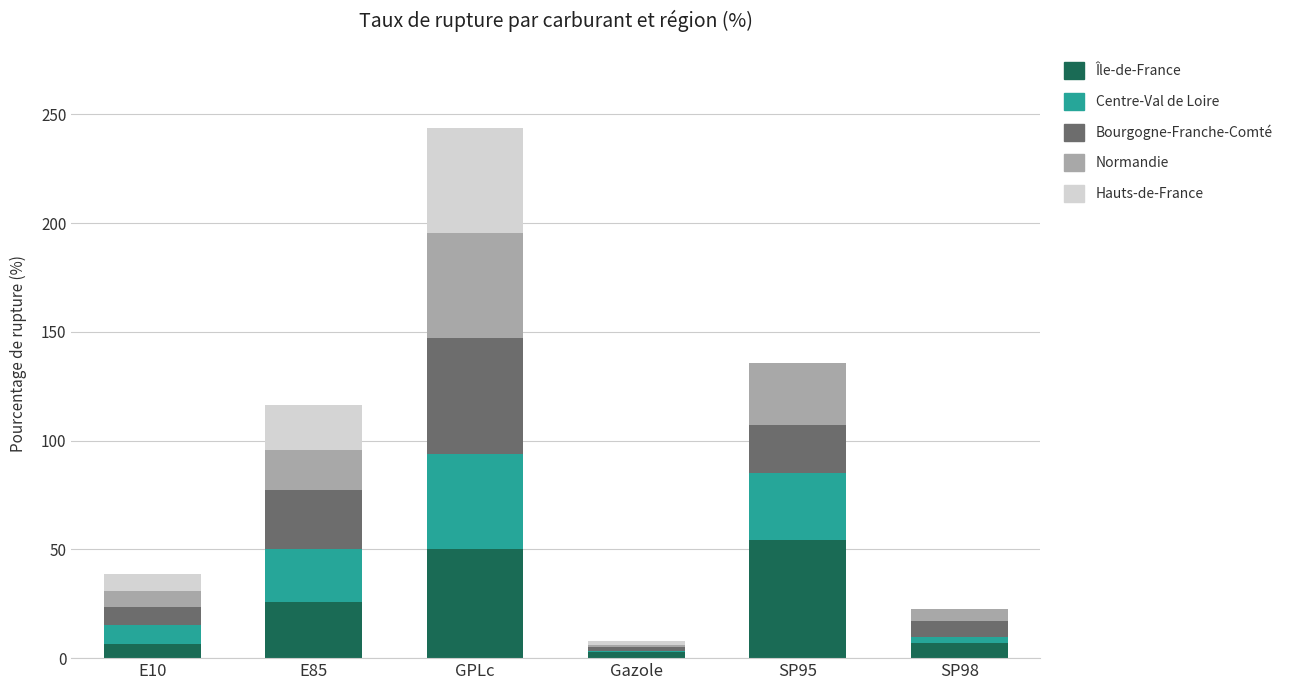

At which category is the sum across all series the highest?

GPLc